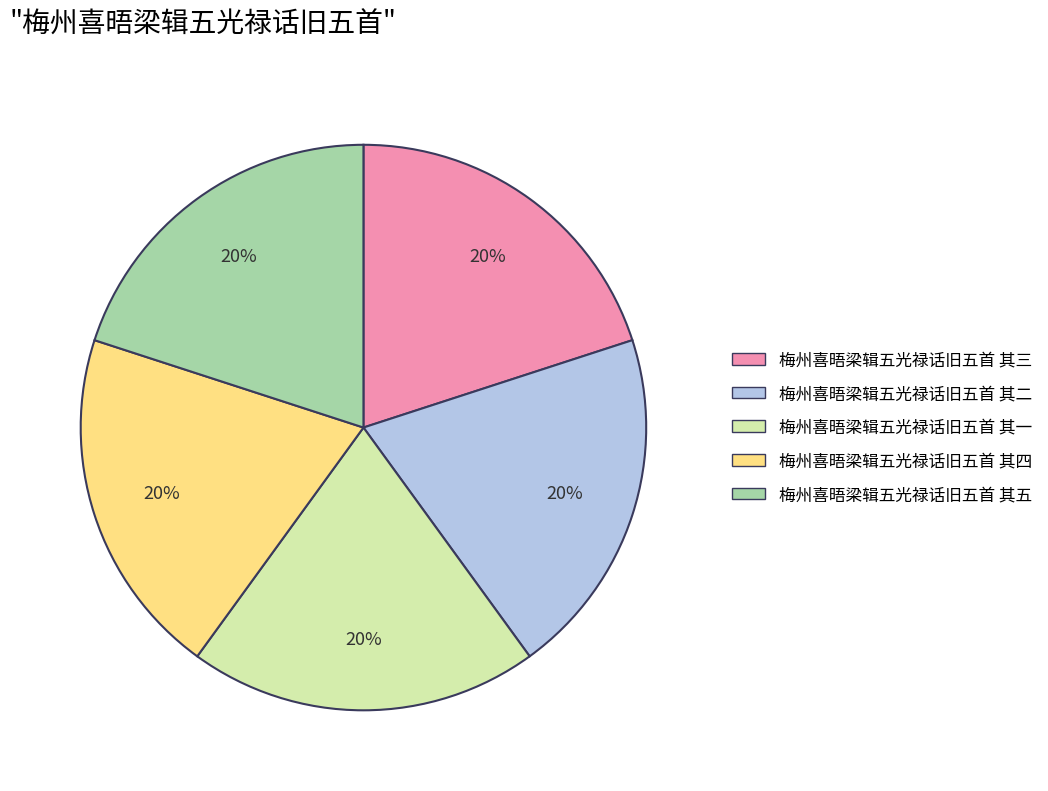

Is there a majority slice in this chart?

No